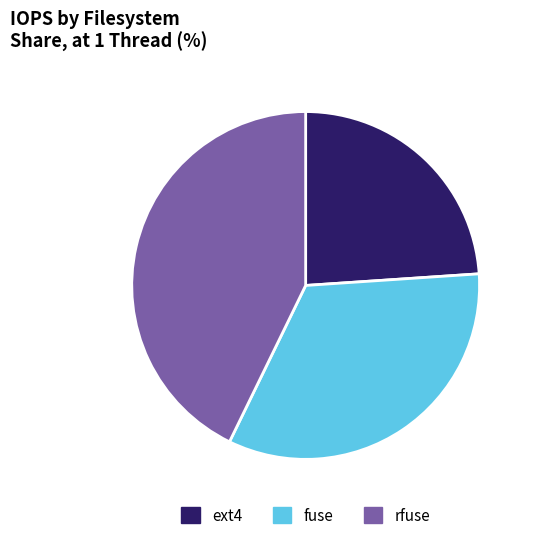

Which slice is the largest?

rfuse